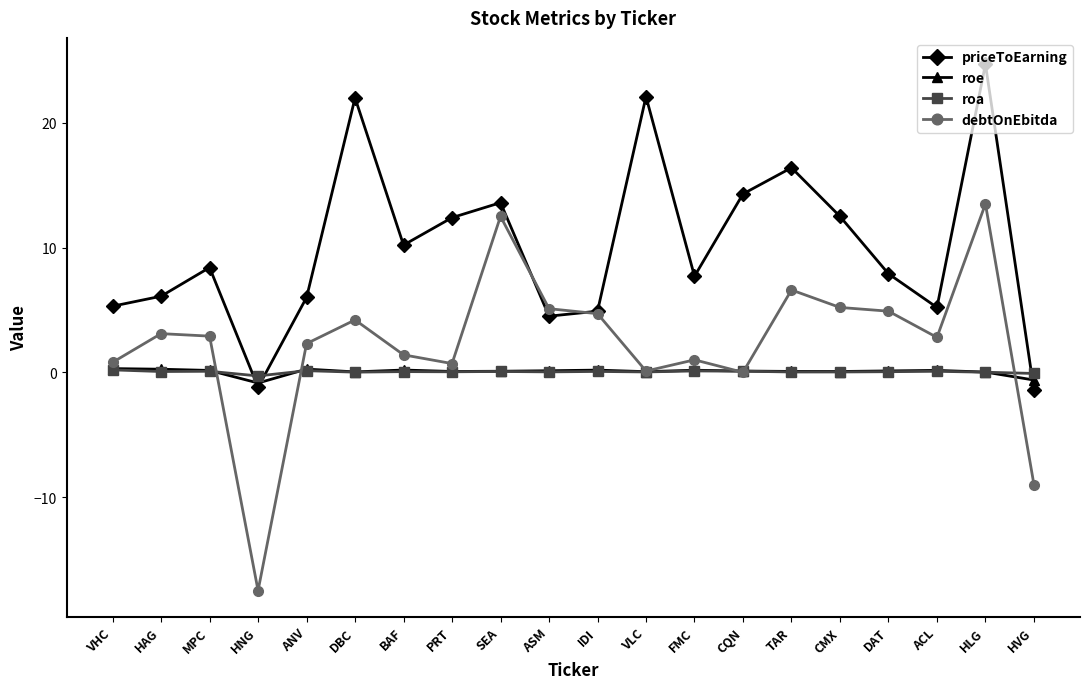

What is the label of the 12th point from the right?

SEA